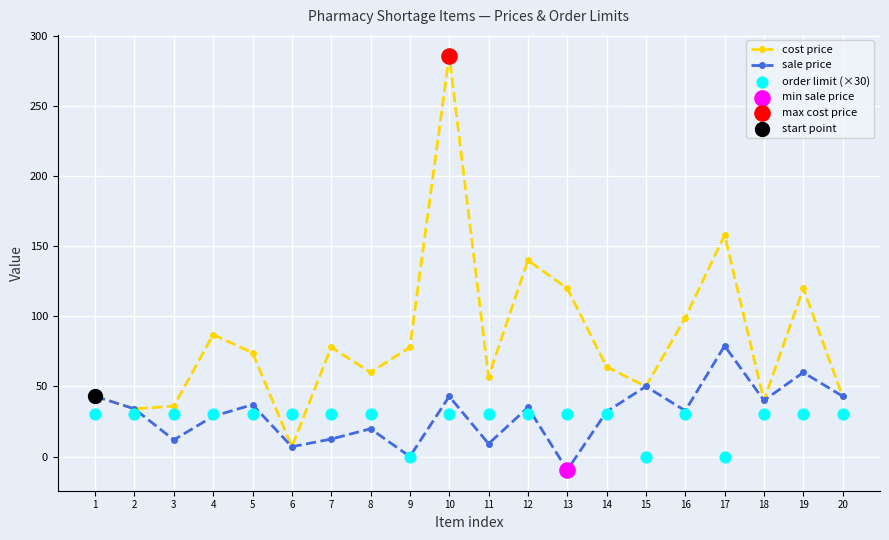

What is the total value across all series at 8?

109.8